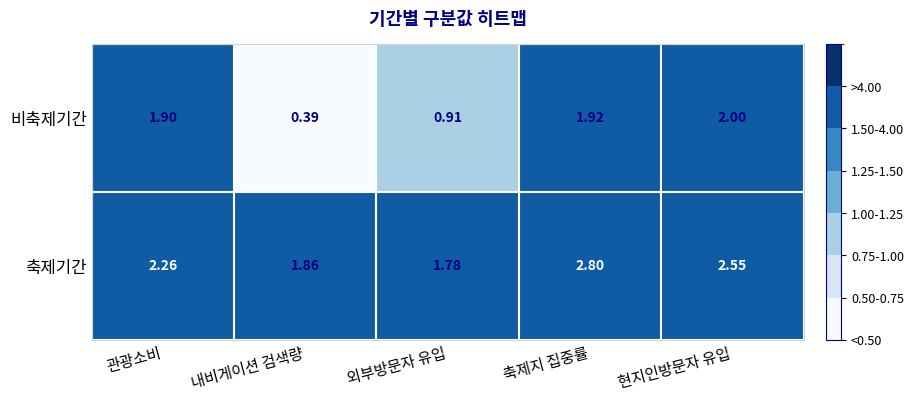

How many distinct data groups are displayed?

2